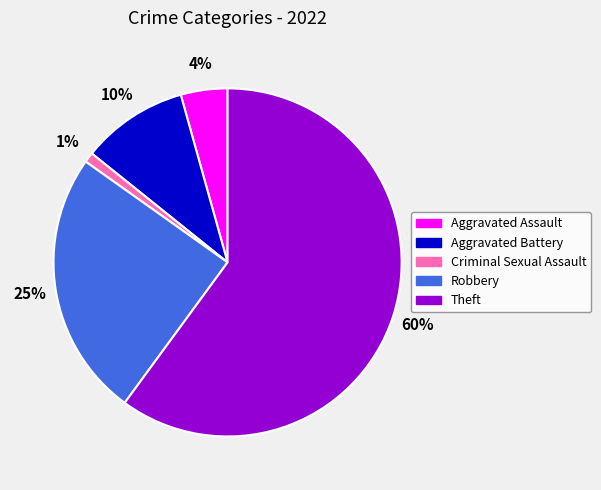

To the nearest percent, what portion does Theft represent?

60%